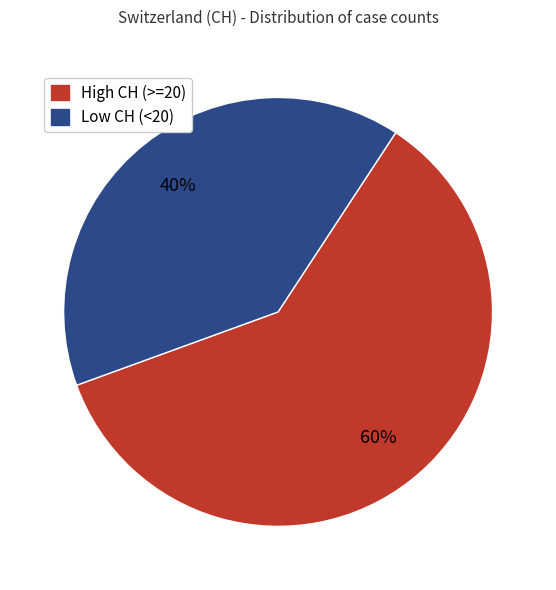

Does any single category account for the majority?

Yes